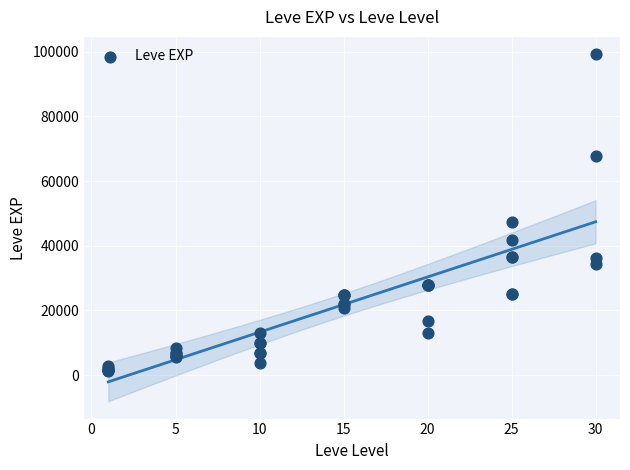

What Y value in the scatter plot is closest to 50190?

47200